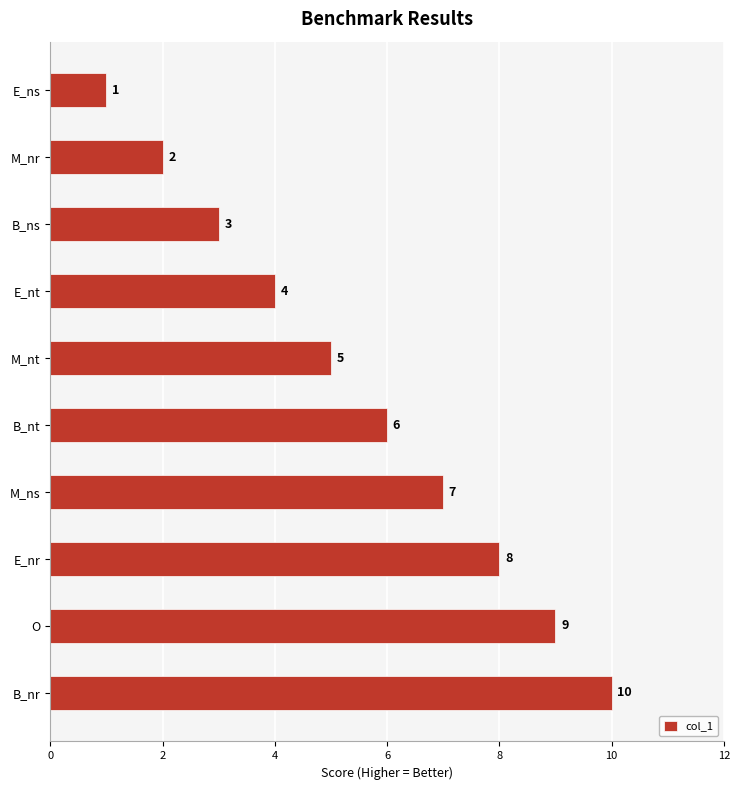

Read the value at B_nt.

6